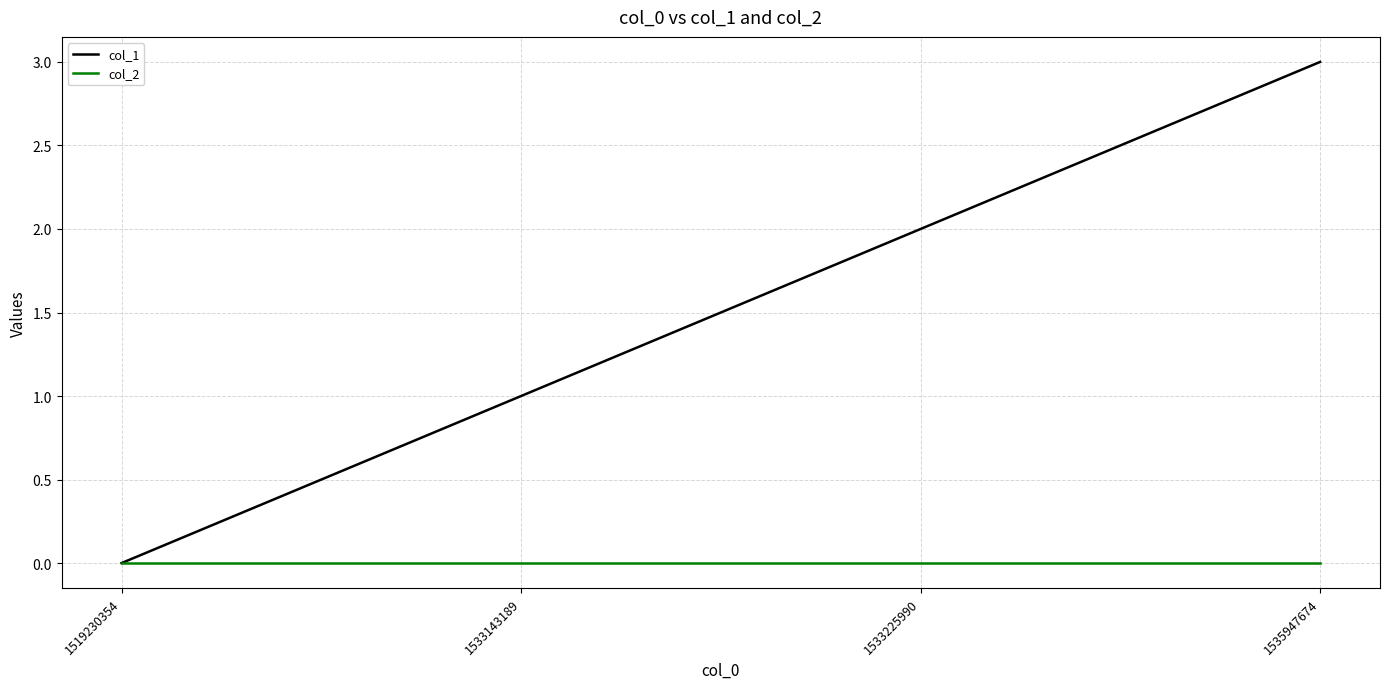

Reading left to right, what are all the values shown in this chart?

col_1: 1519230354=0	1533143189=1	1533225990=2	1535947674=3
col_2: 1519230354=0	1533143189=0	1533225990=0	1535947674=0